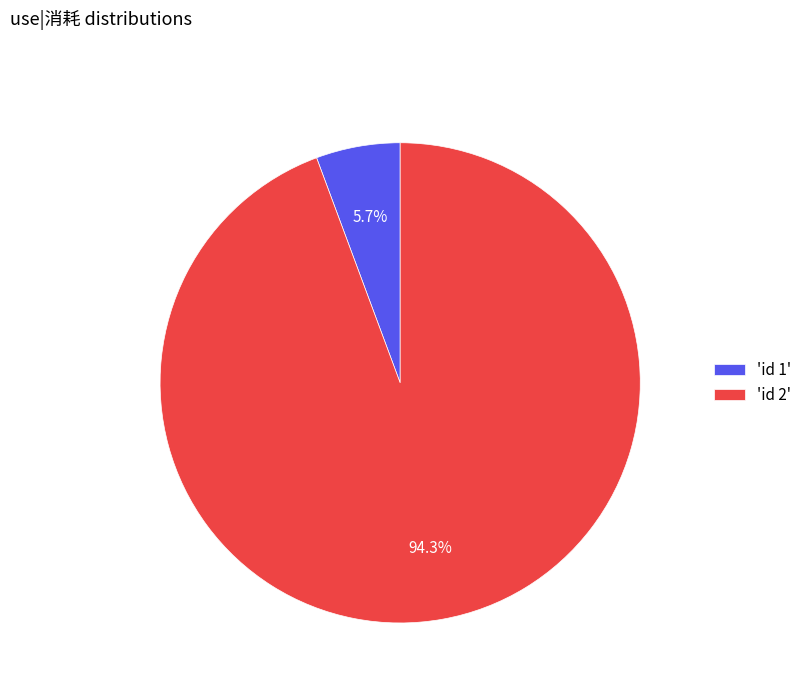

What portion of the pie excludes 'id 1'?

94.3%